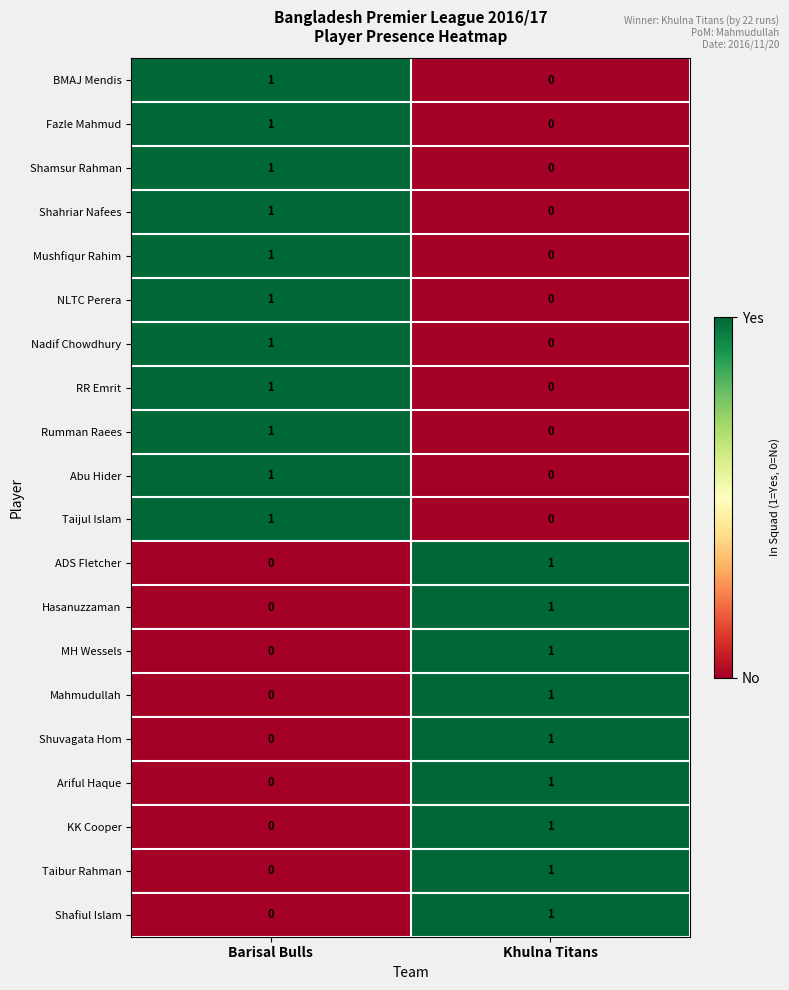

The value of RR Emrit at Barisal Bulls is 0. True or false?

False